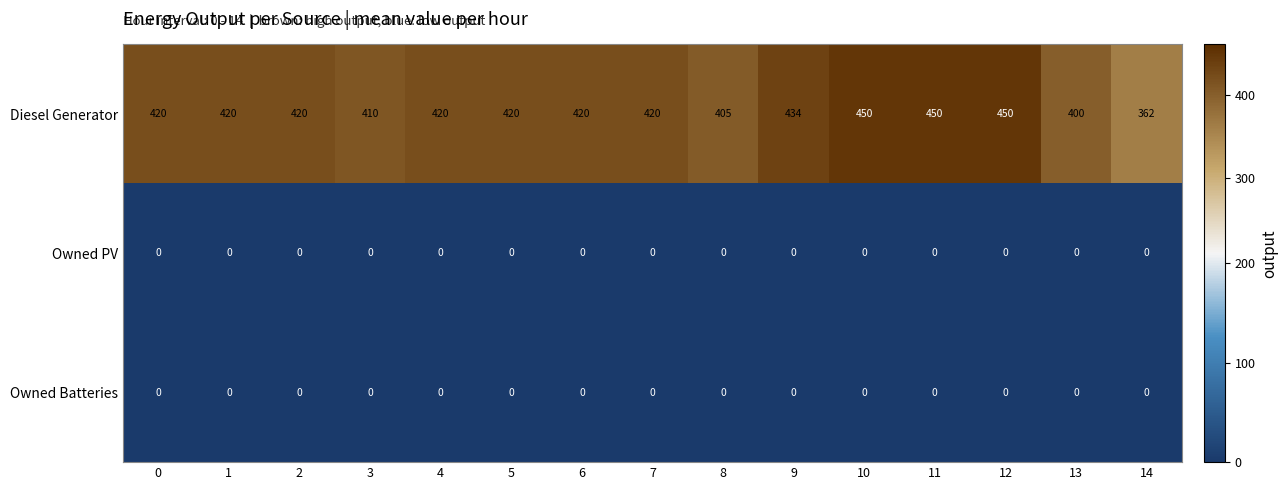

At how many categories does at least one series exceed 311?

15